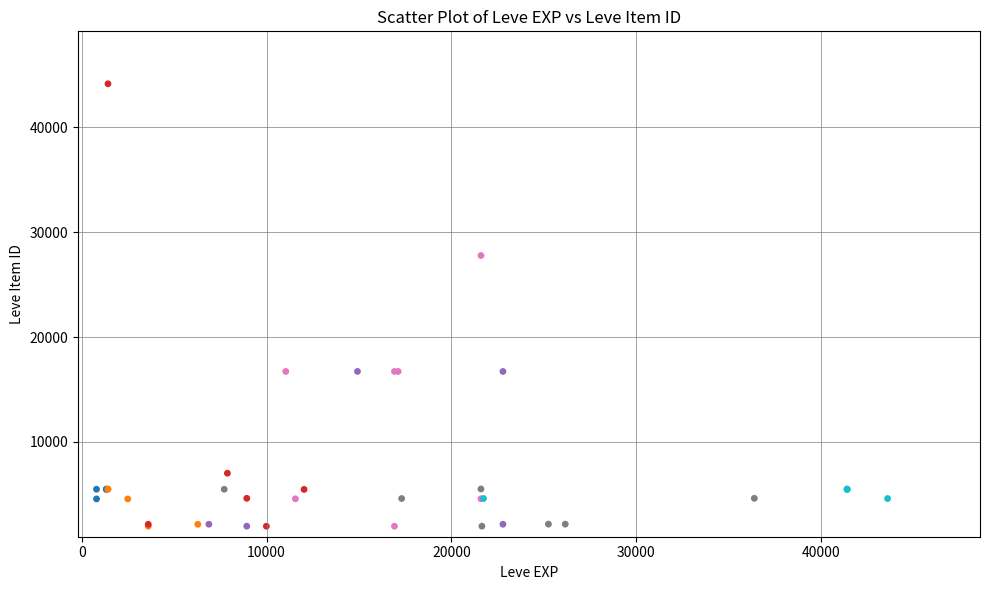

What Y value in the scatter plot is closest to 23053?

27772